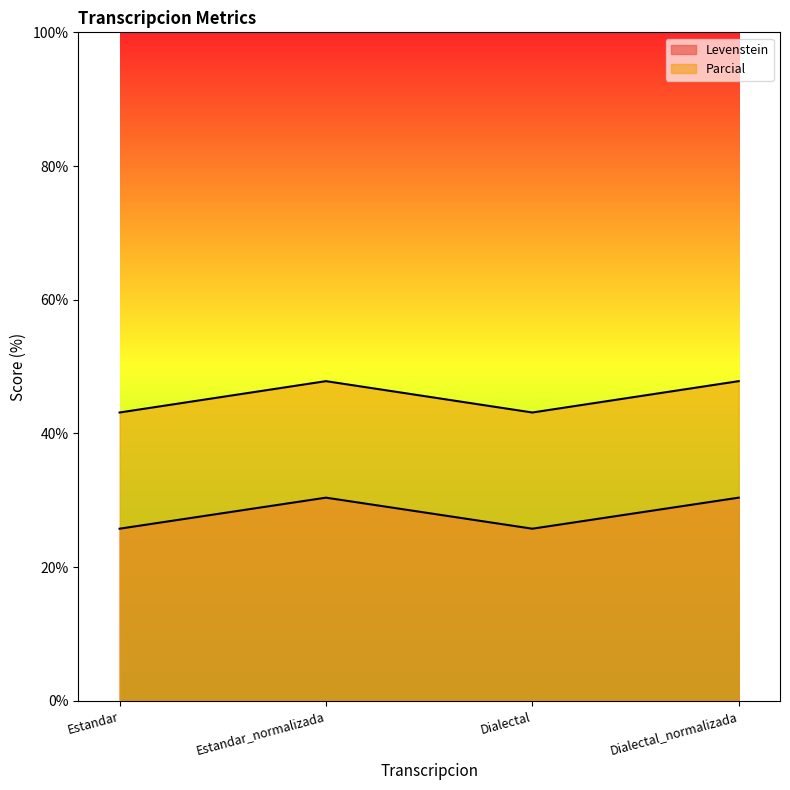

What is the total value across all series at Estandar_normalizada?

78.2